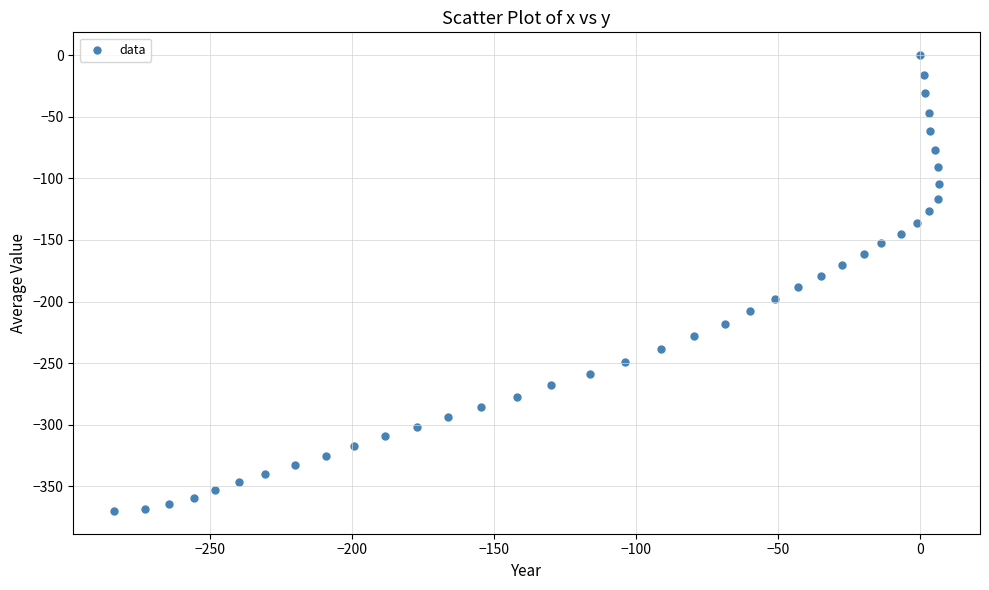

What is the range of X values (max minus min)?

290.2